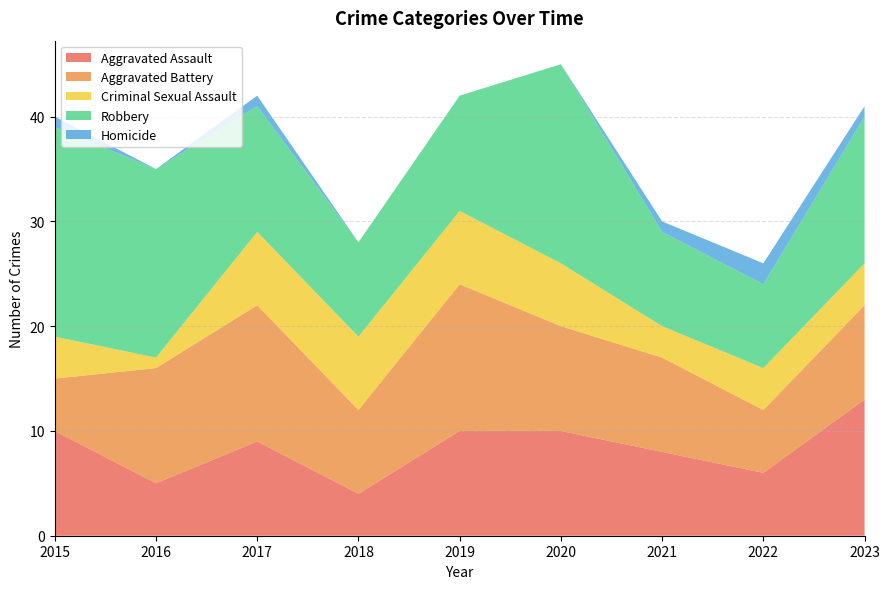

True or false: Aggravated Assault has a value of 5 at 2021.

False